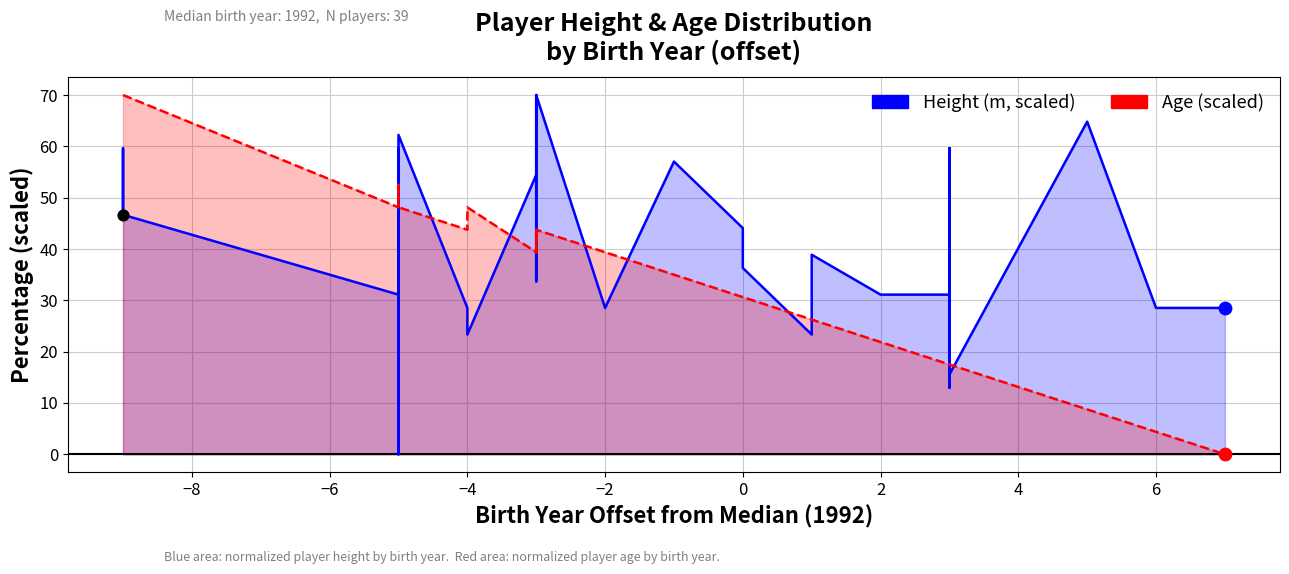

Is the value of Height (m, scaled) at 25 greater than the value of Age (scaled) at 18?

Yes